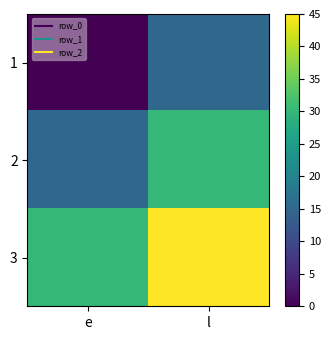

Rank the series by their maximum value, from lowest to highest.

1, 2, 3